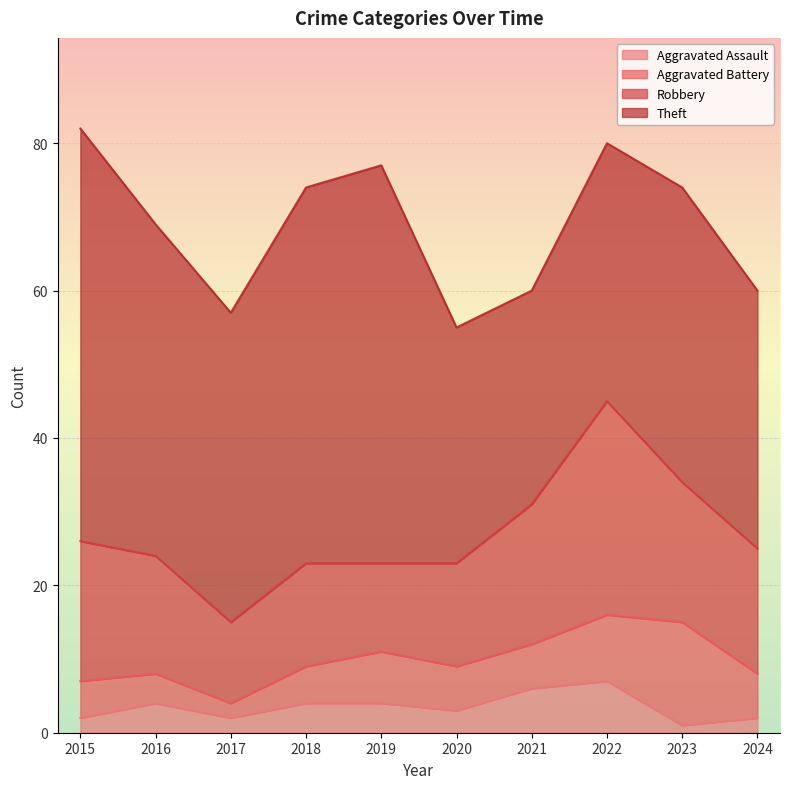

Which series has the widest spread of values?

Theft